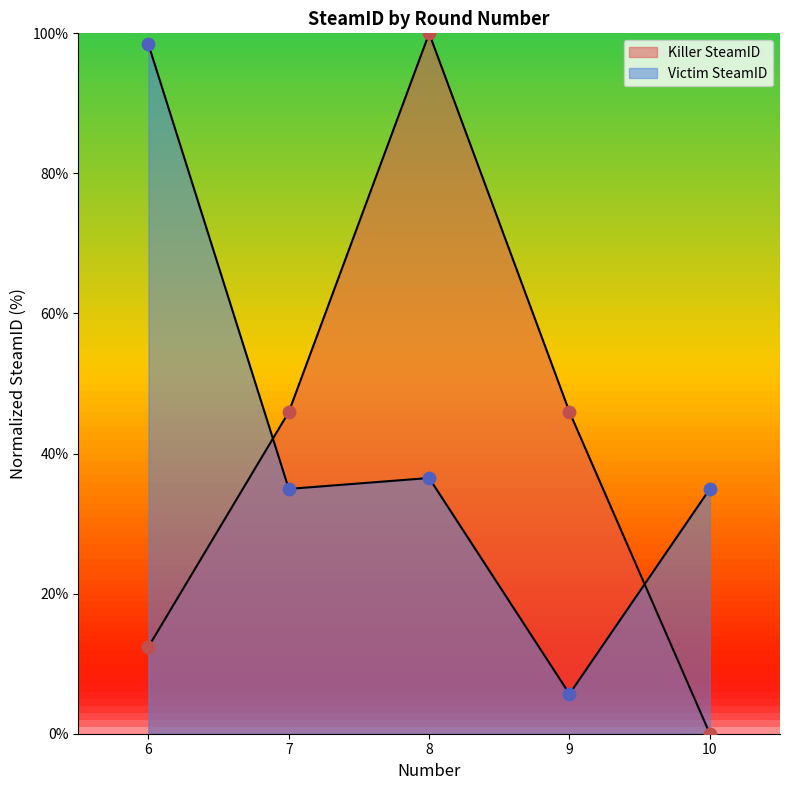

At how many categories does at least one series exceed 67?

2